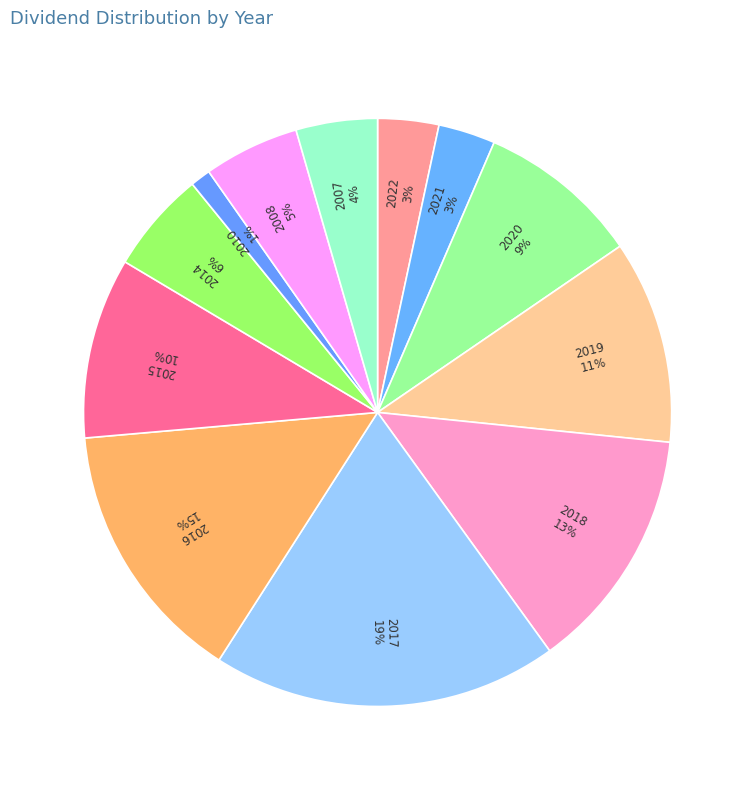

How many segments does this pie chart have?

12